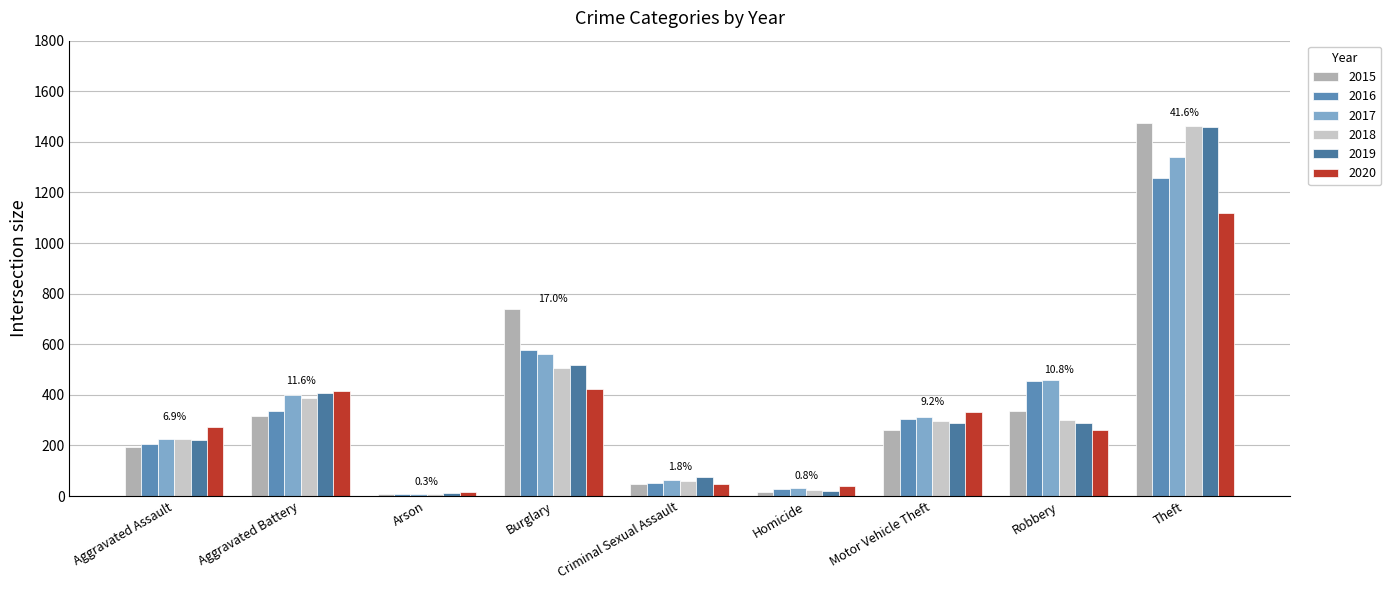

Count the number of data series in this chart.

6